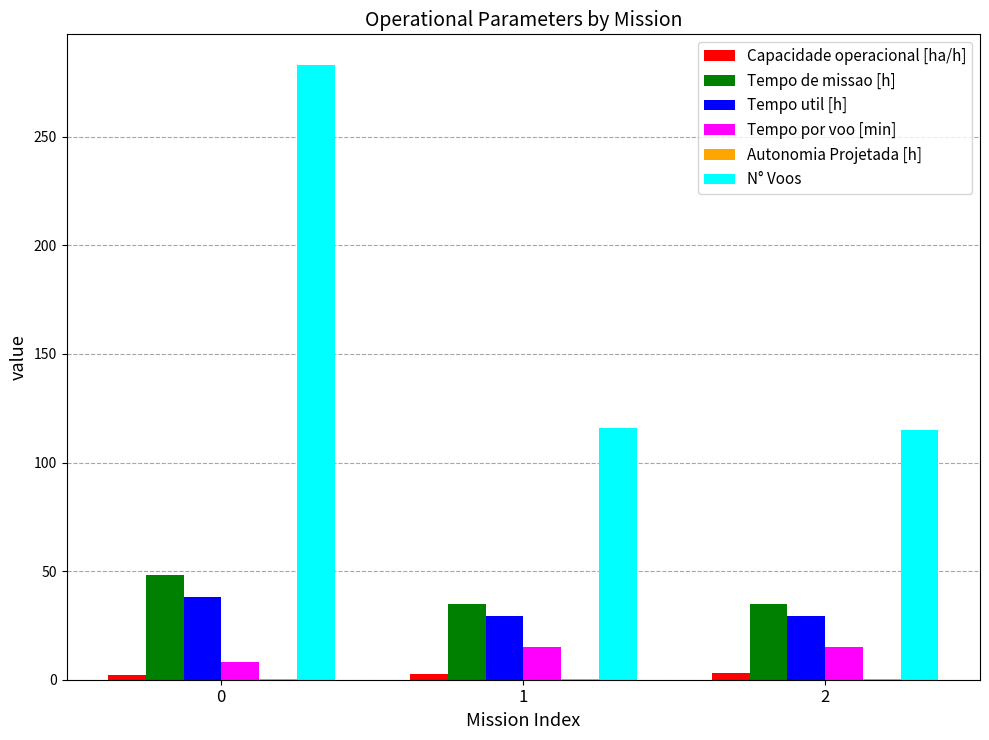

Which series changed the most between 0 and 2?

N° Voos